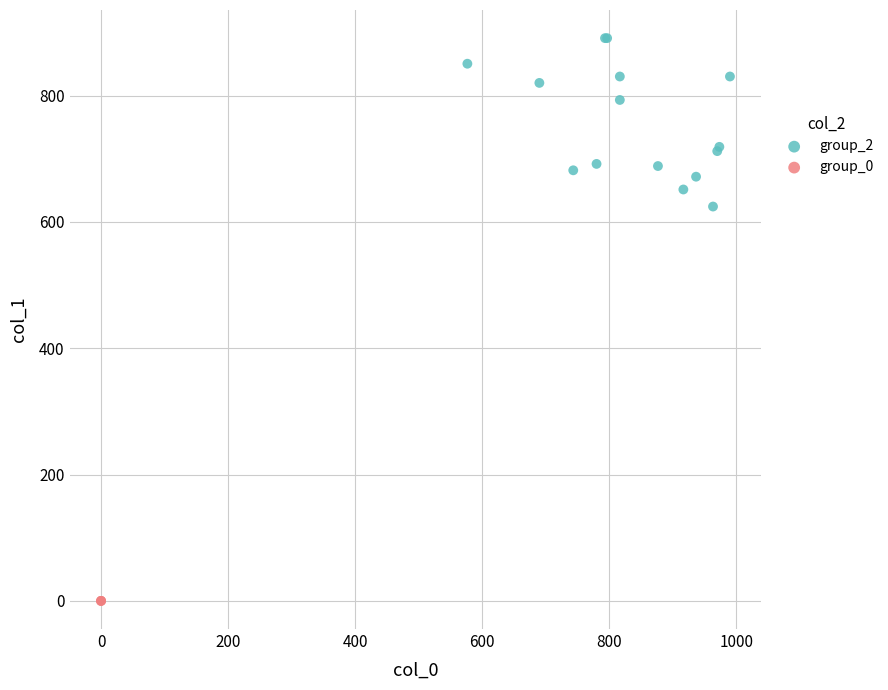

Which series contains the highest Y value?

group_2